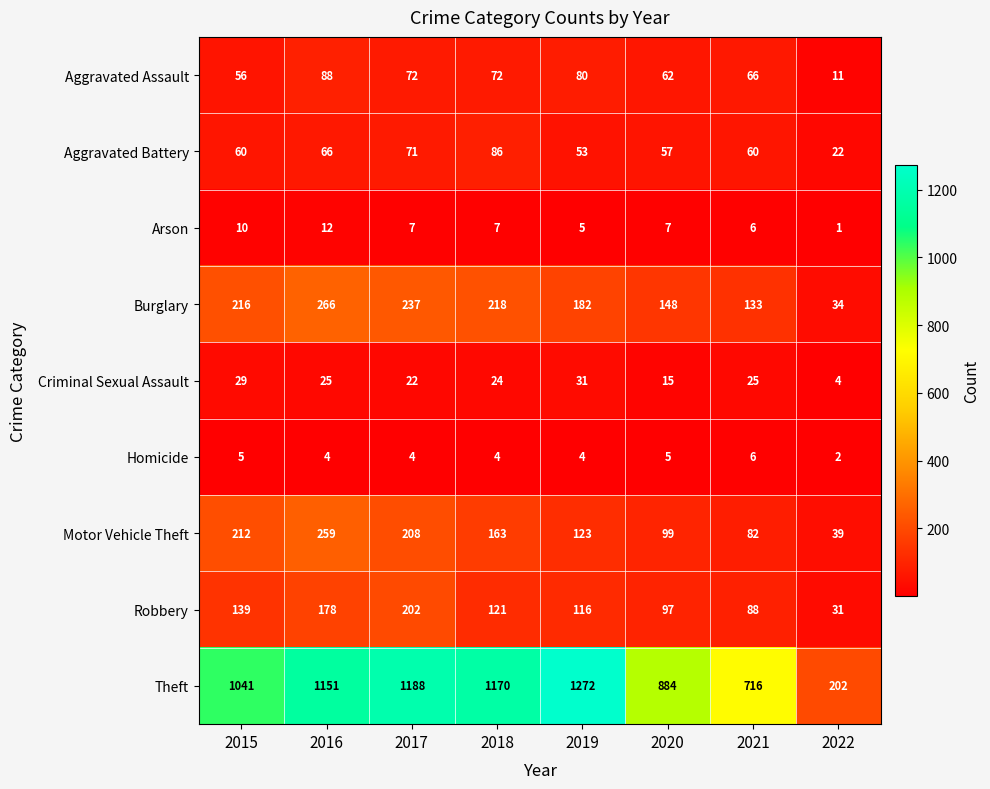

Which series has the largest range (max minus min)?

Theft